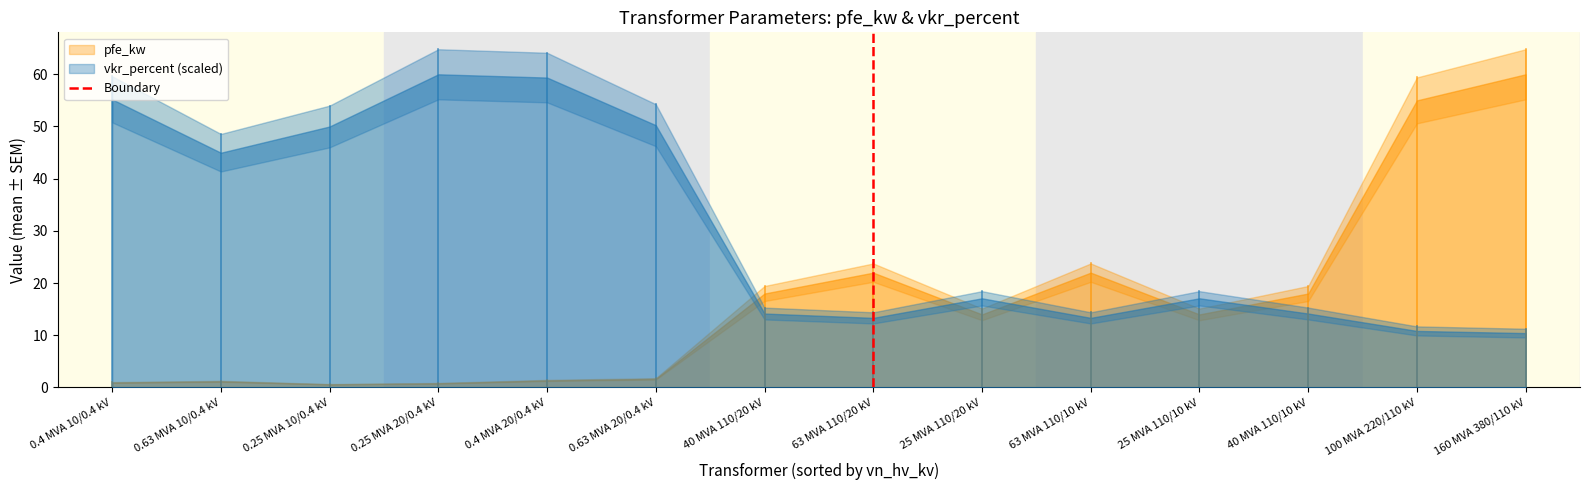

The chart shows a value of 1 at 63 MVA 110/20 kV. True or false?

True